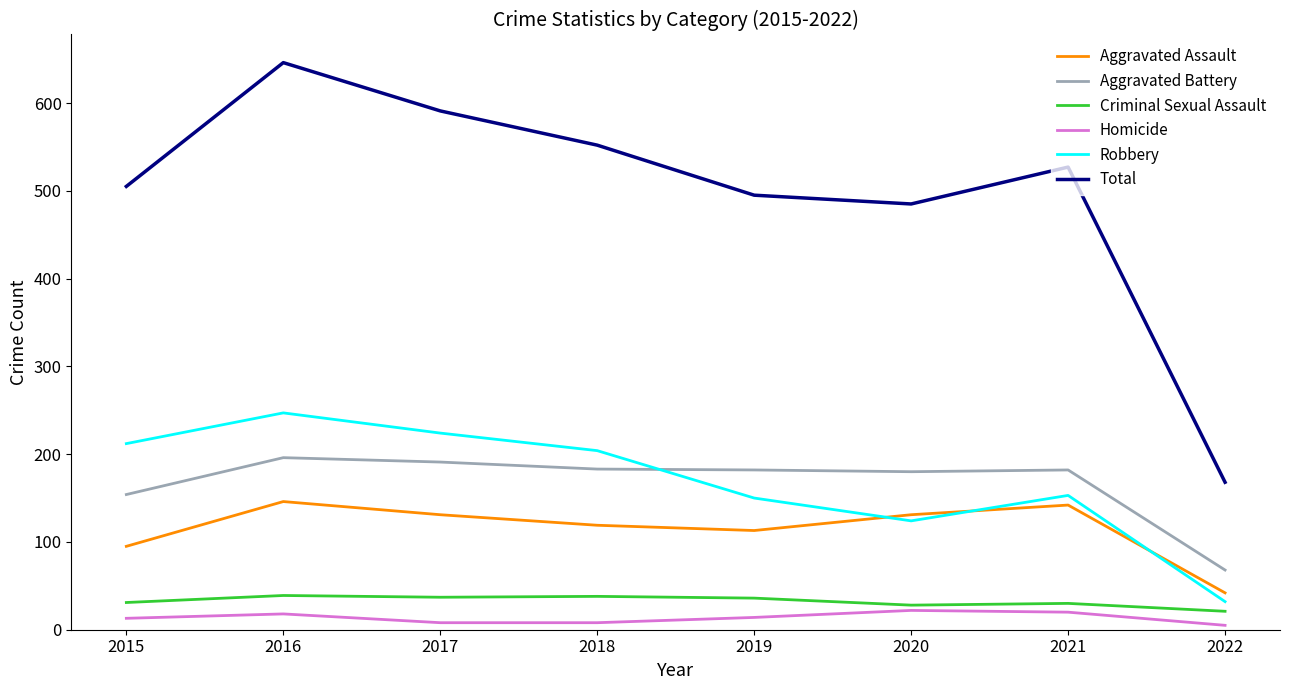

Which series has the largest range (max minus min)?

Total